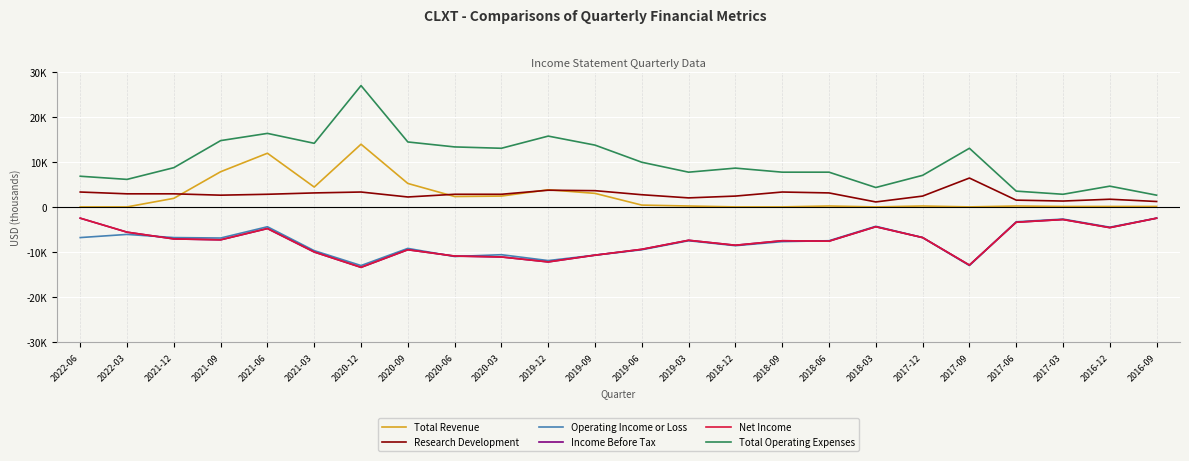

Reading right to left, list all the values displayed in this chart.

Total Revenue: 100	100	100	200	0	200	0	200	0	0	200	400	3000	3800	2400	2300	5200	13900	4400	11900	7800	1900	0	0
Research Development: 1200	1700	1300	1500	6400	2400	1100	3100	3300	2400	2000	2700	3600	3700	2800	2800	2200	3300	3100	2800	2600	2900	2900	3300
Operating Income or Loss: -2500	-4500	-2700	-3300	-13000	-6800	-4300	-7500	-7700	-8600	-7500	-9500	-10700	-11900	-10600	-11000	-9200	-13000	-9700	-4400	-6900	-6800	-6100	-6800
Income Before Tax: -2500	-4600	-2800	-3400	-12900	-6800	-4400	-7600	-7500	-8500	-7400	-9400	-10700	-12200	-11100	-10900	-9500	-13400	-10000	-4800	-7300	-7100	-5600	-2500
Net Income: -2500	-4600	-2800	-3400	-12900	-6800	-4400	-7600	-7500	-8500	-7400	-9400	-10700	-12200	-11100	-10900	-9500	-13400	-10000	-4800	-7300	-7100	-5600	-2500
Total Operating Expenses: 2600	4600	2800	3500	13000	7000	4300	7700	7700	8600	7700	9900	13700	15700	13000	13300	14400	26900	14100	16300	14700	8700	6100	6800